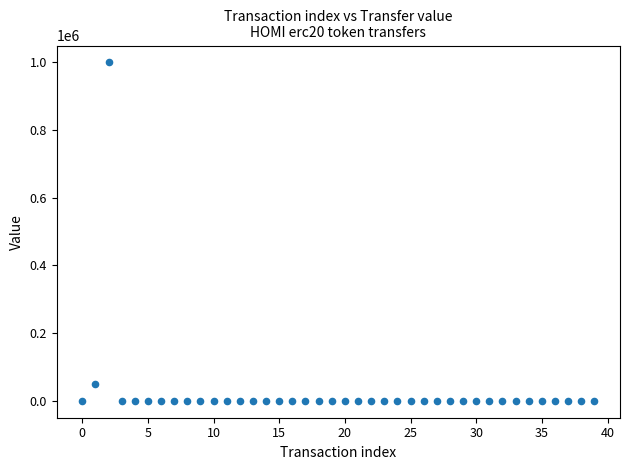

What Y value in the scatter plot is closest to 500002?

50119